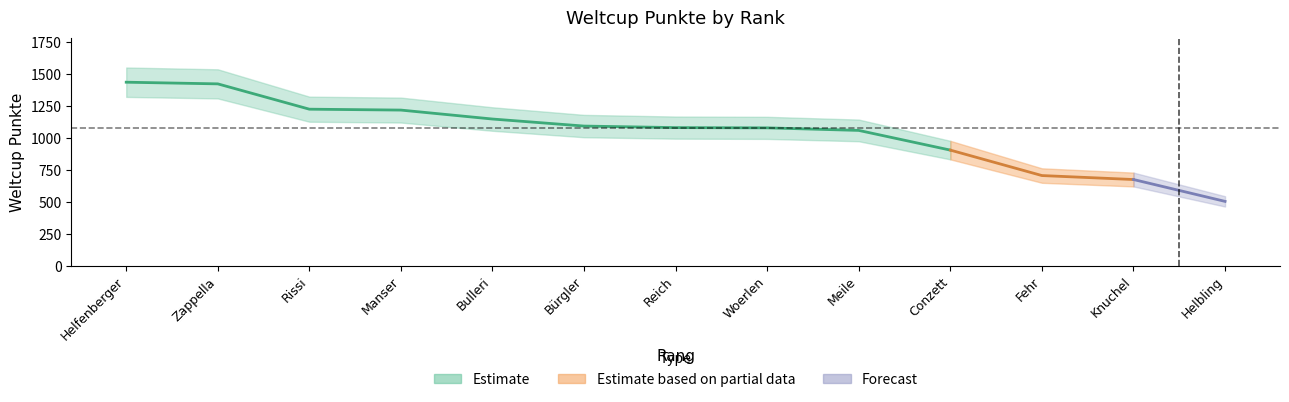

Does the chart display data point markers on the line(s)?

No